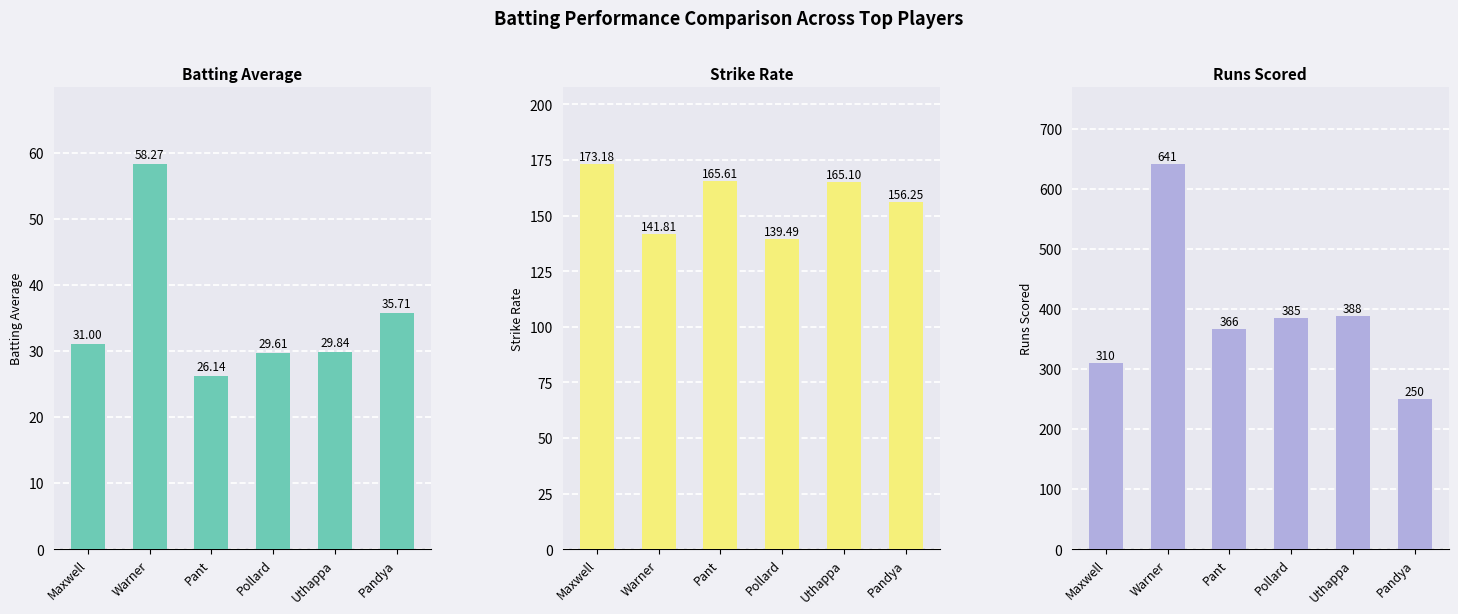

Reading left to right, extract all data points from this chart.

Avg: Maxwell=31.0	Warner=58.3	Pant=26.1	Pollard=29.6	Uthappa=29.8	Pandya=35.7
SR: Maxwell=173.2	Warner=141.8	Pant=165.6	Pollard=139.5	Uthappa=165.1	Pandya=156.2
Runs: Maxwell=310.0	Warner=641.0	Pant=366.0	Pollard=385.0	Uthappa=388.0	Pandya=250.0